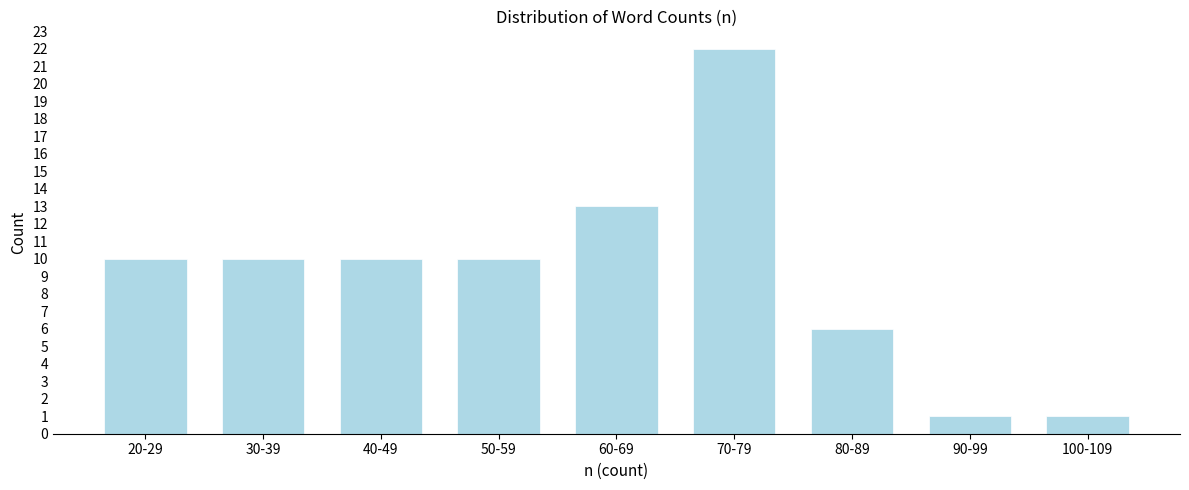

Reading left to right, extract all data points from this chart.

10	10	10	10	13	22	6	1	1